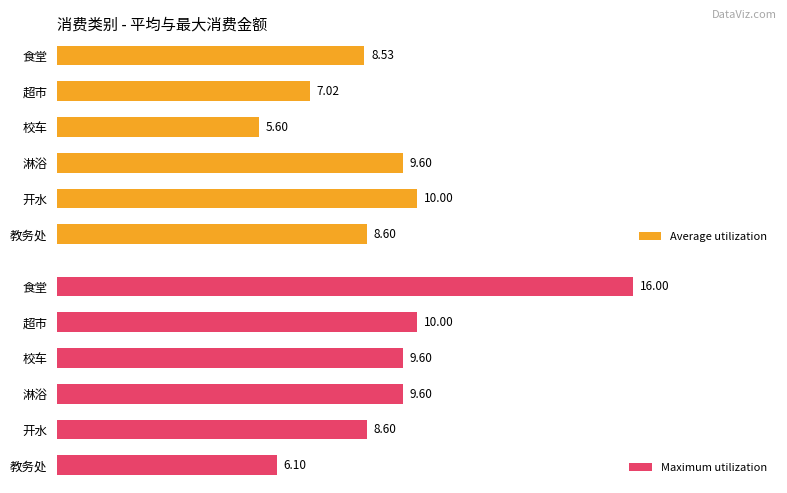

How many bars are there in each group?

2